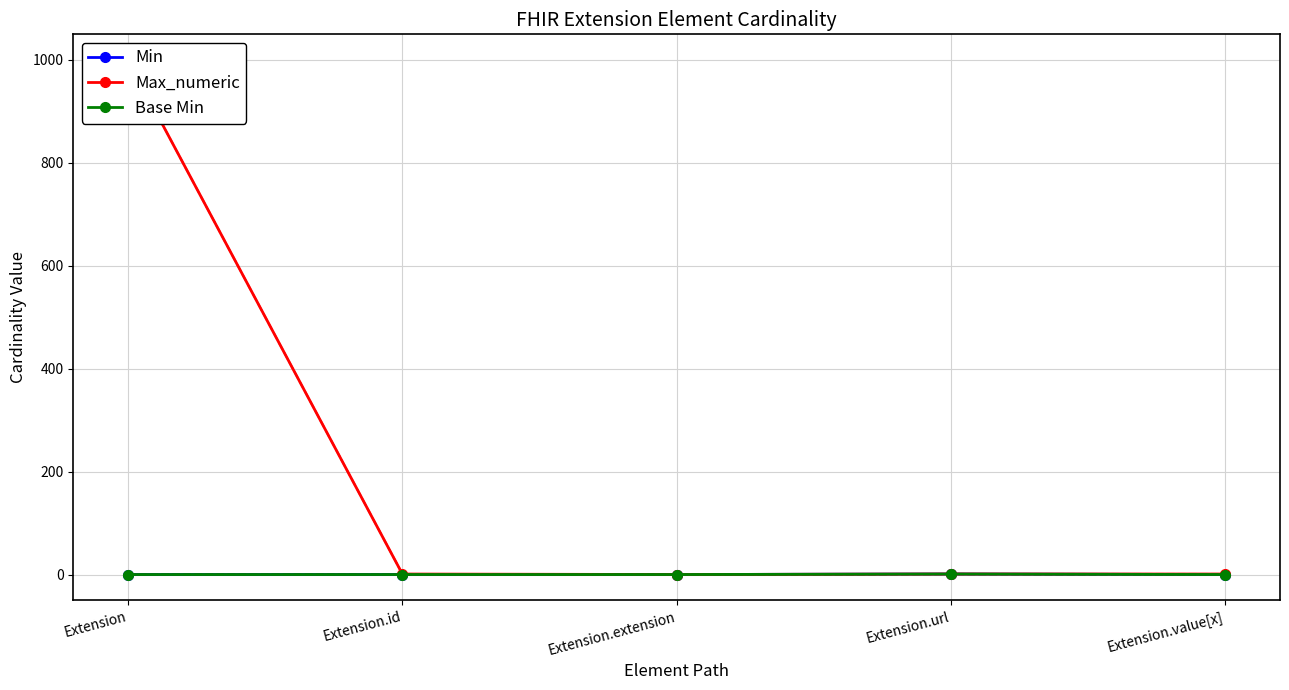

Which series has the largest range (max minus min)?

Max_numeric